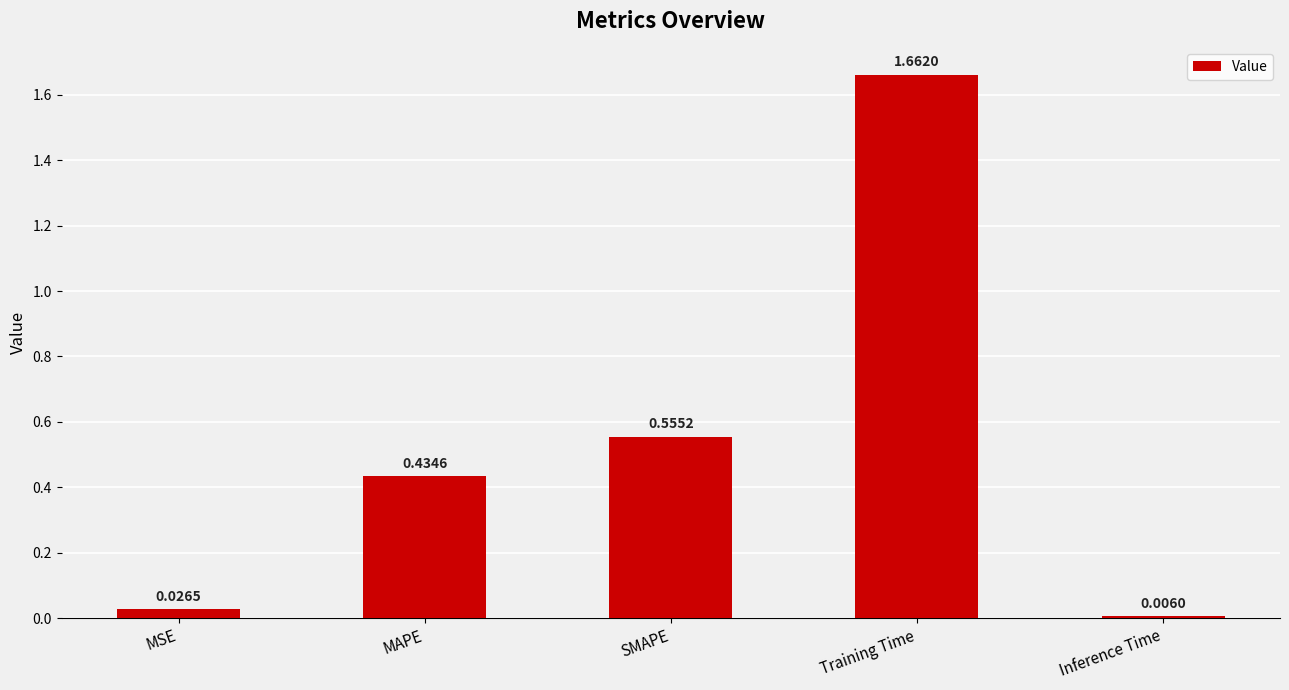

What is the sum of all values?

2.7